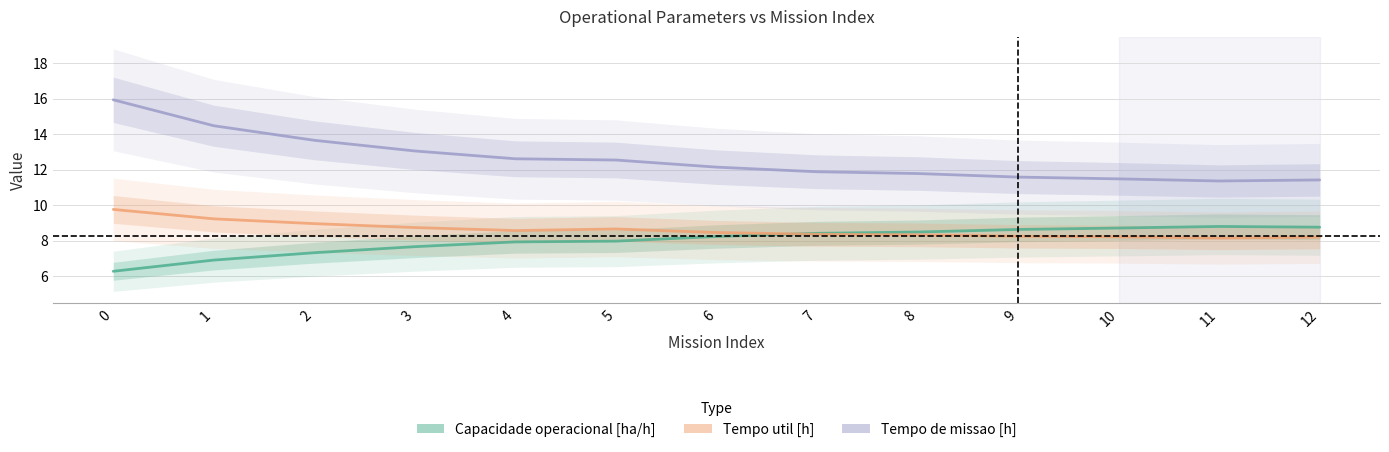

List the labels in order of Tempo de missao [h] value, largest first.

0, 1, 2, 3, 4, 5, 6, 7, 8, 9, 10, 12, 11